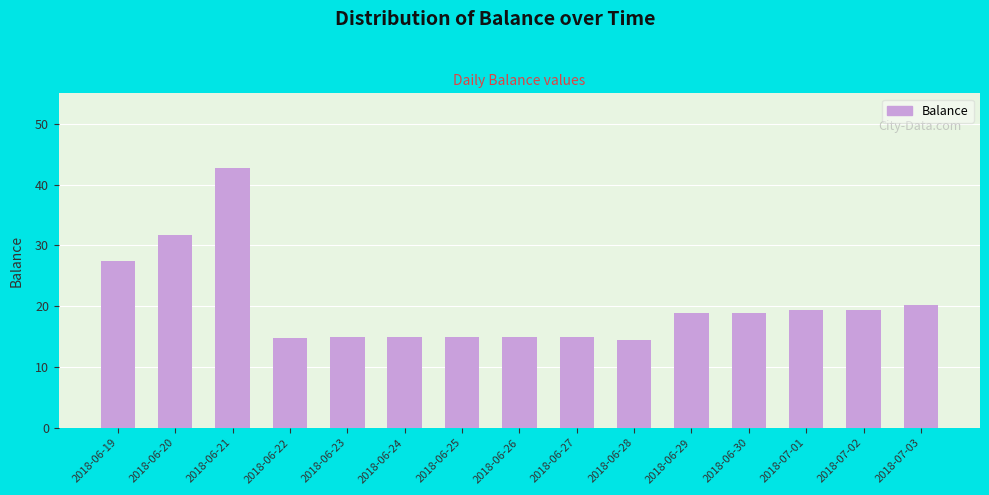

The chart shows a value of 31.6 at 2018-06-20. True or false?

True